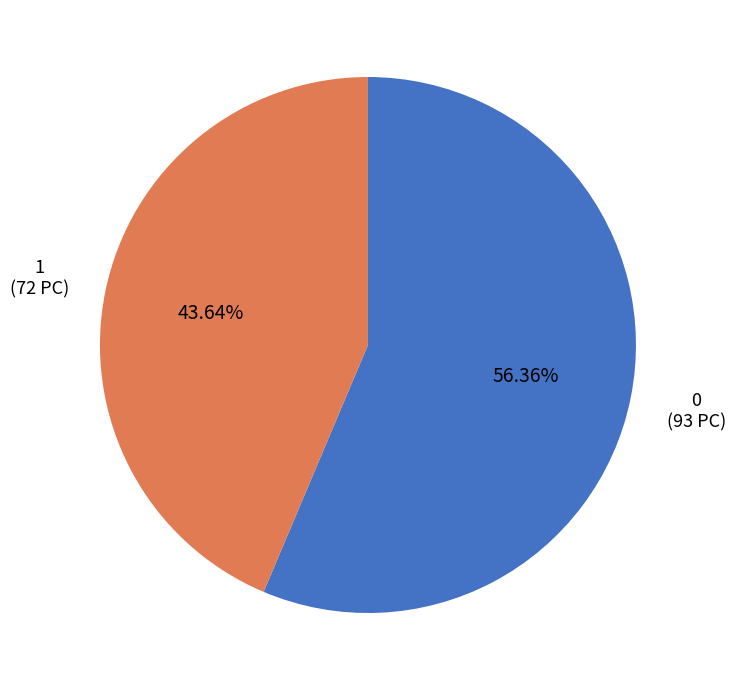

What percentage do 0 and 1 together represent?

100.0%